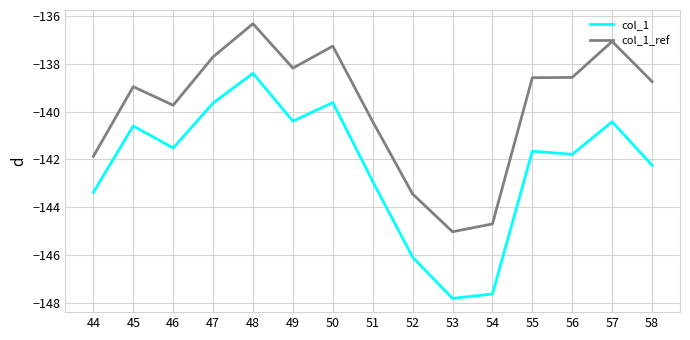

The value of col_1_ref at 46 is -46.4. True or false?

False